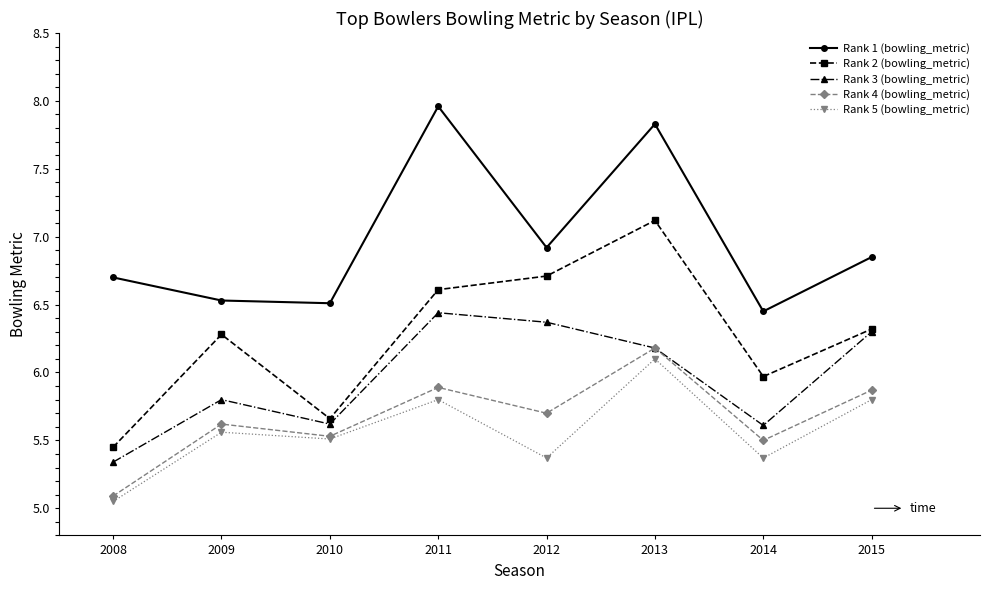

How many categories are shown in the chart?

8